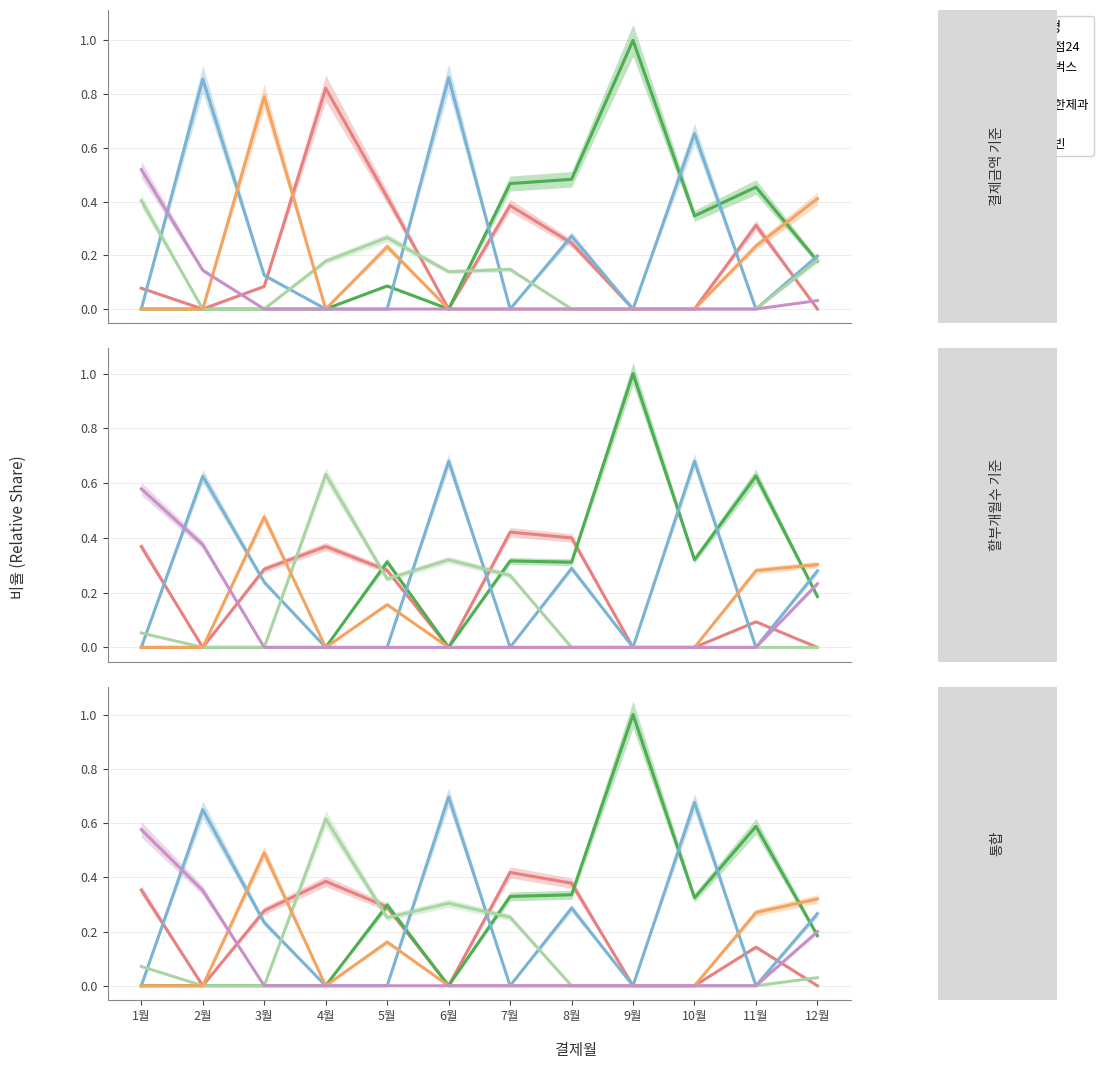

How many values in 스타벅스 are above zero?

7